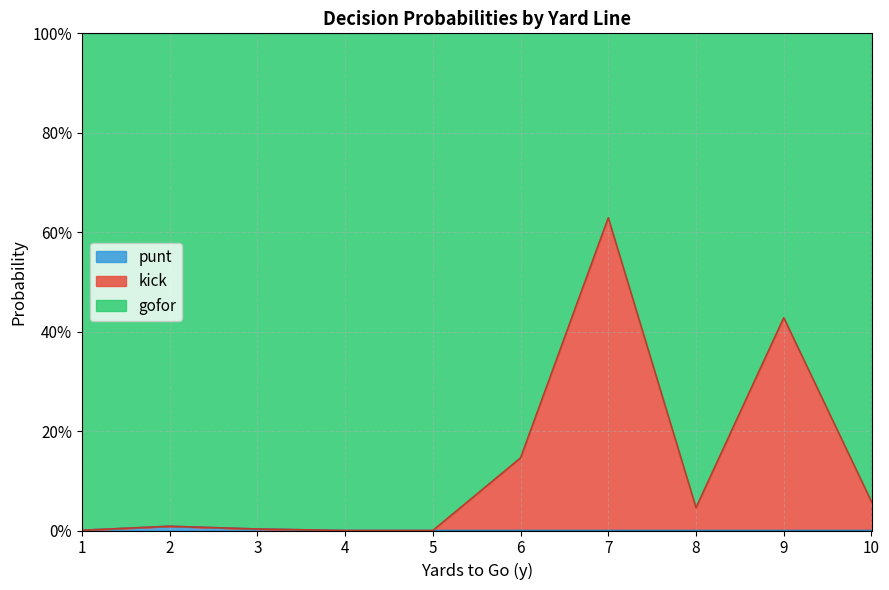

How many data points does each series have?

10